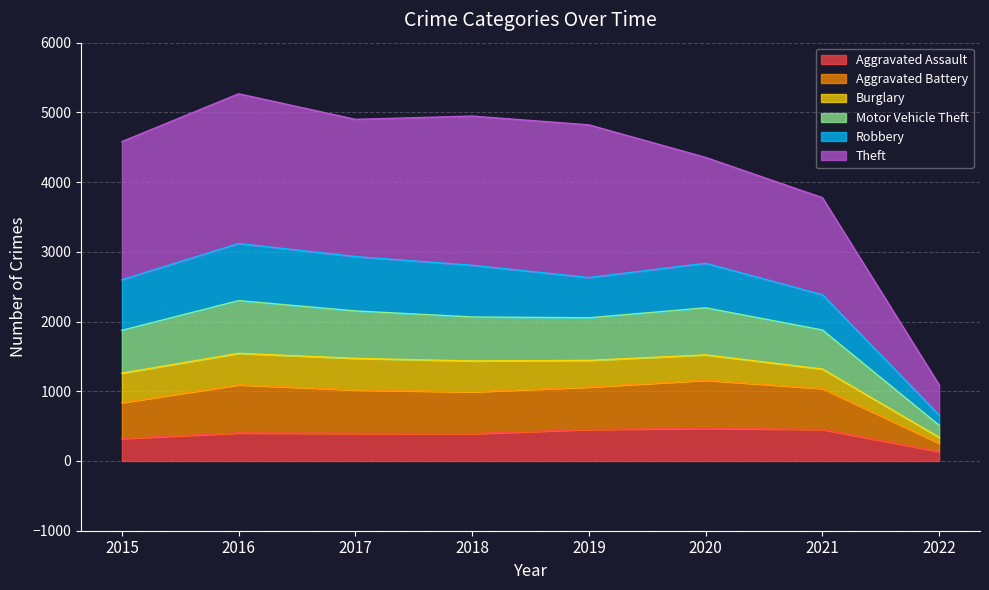

The Aggravated Assault series shows 396 at 2017. True or false?

True